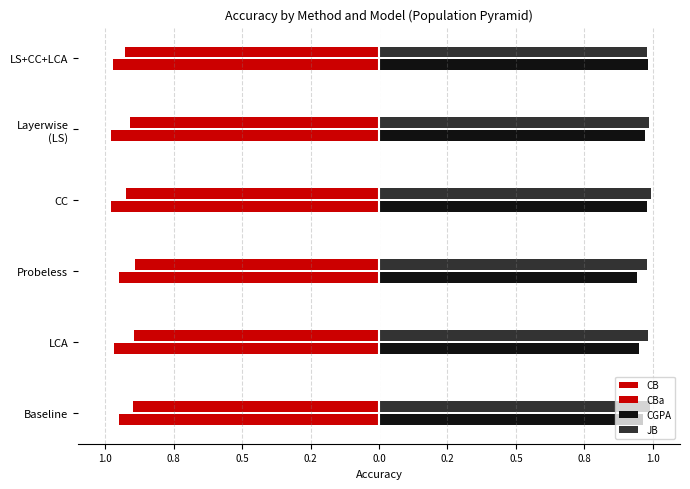

What is the highest value of the JB series?

1.0